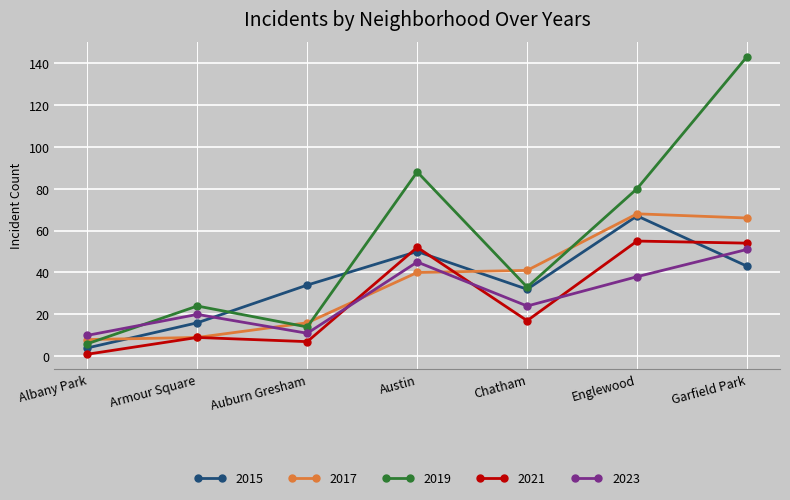

The 2019 series shows 143 at Garfield Park. True or false?

True